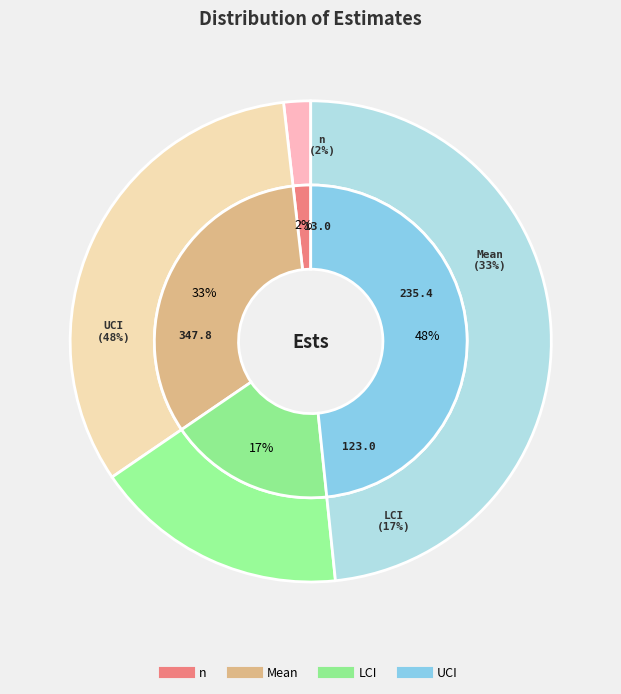

True or false: LCI accounts for 32% of the total.

False